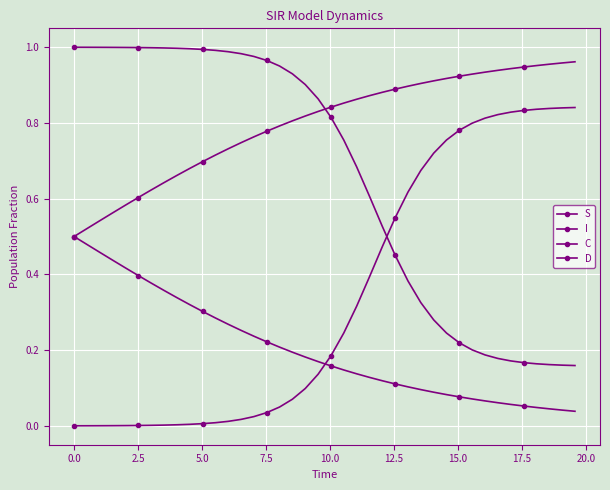

What is the average value of the I series?

0.3